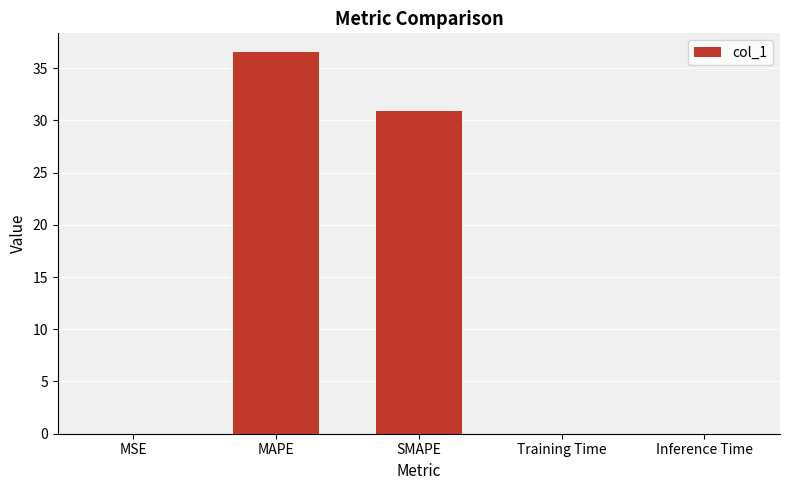

What is the greatest value displayed?

36.5